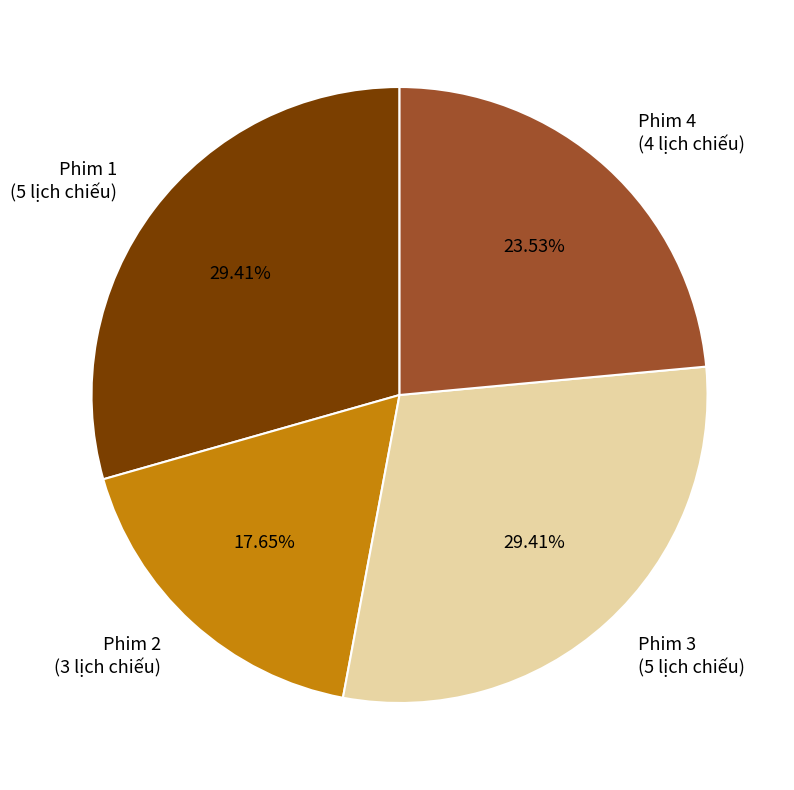

Is it true that Phim 3 is 29% of the pie?

True